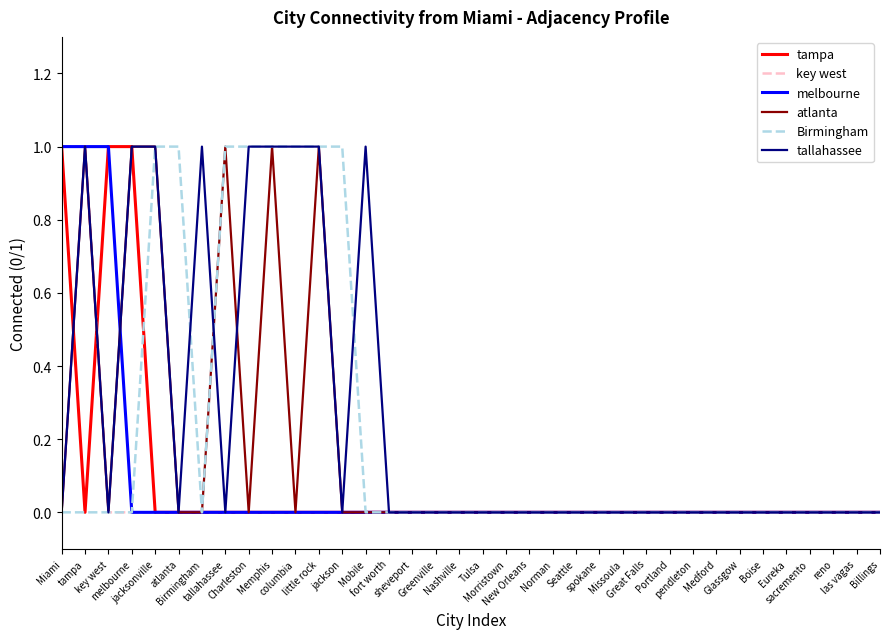

True or false: Birmingham and atlanta intersect in this chart.

False